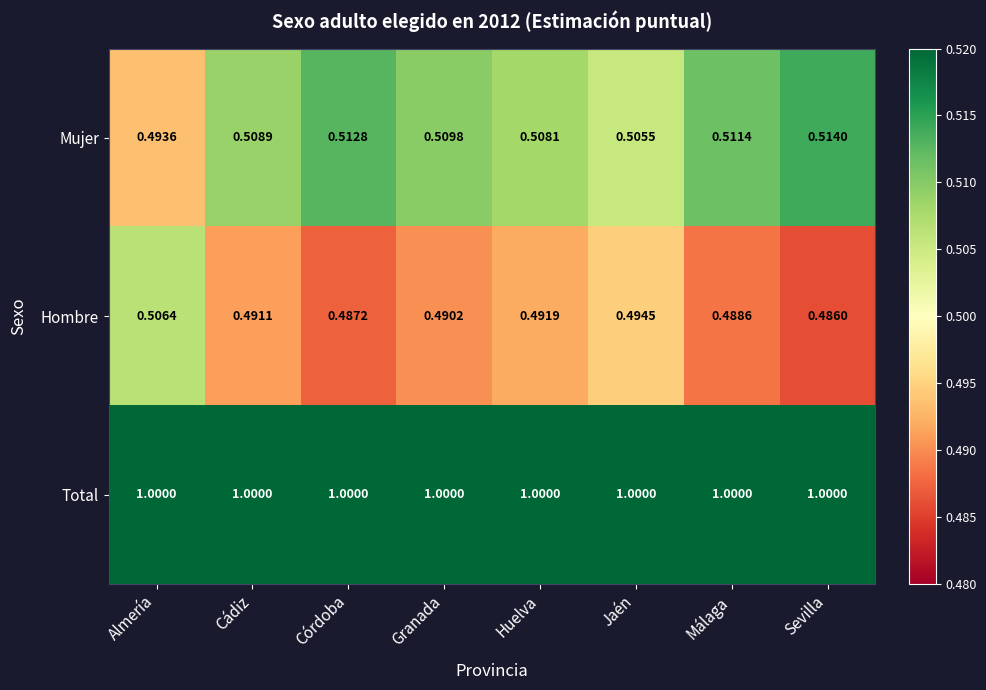

Count the number of categories in the chart.

8